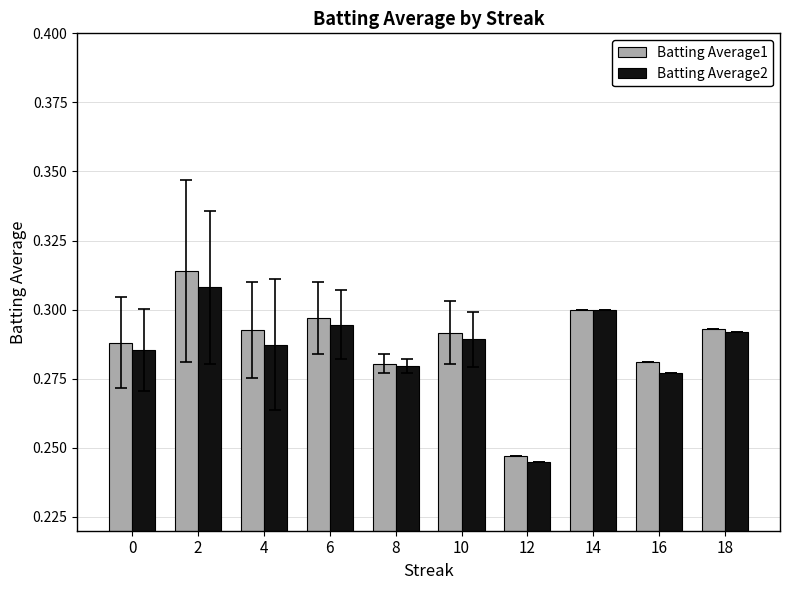

How many Batting Average1 values are between 0 and 1?

10